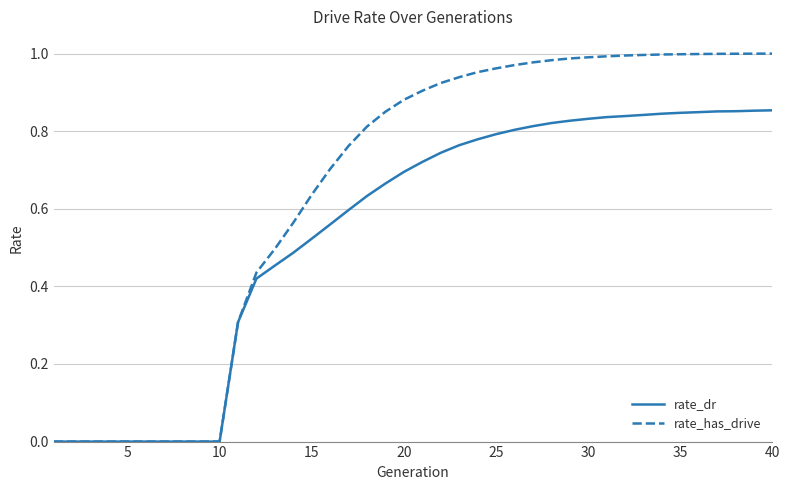

List the series in order of their overall mean, lowest first.

rate_dr, rate_has_drive